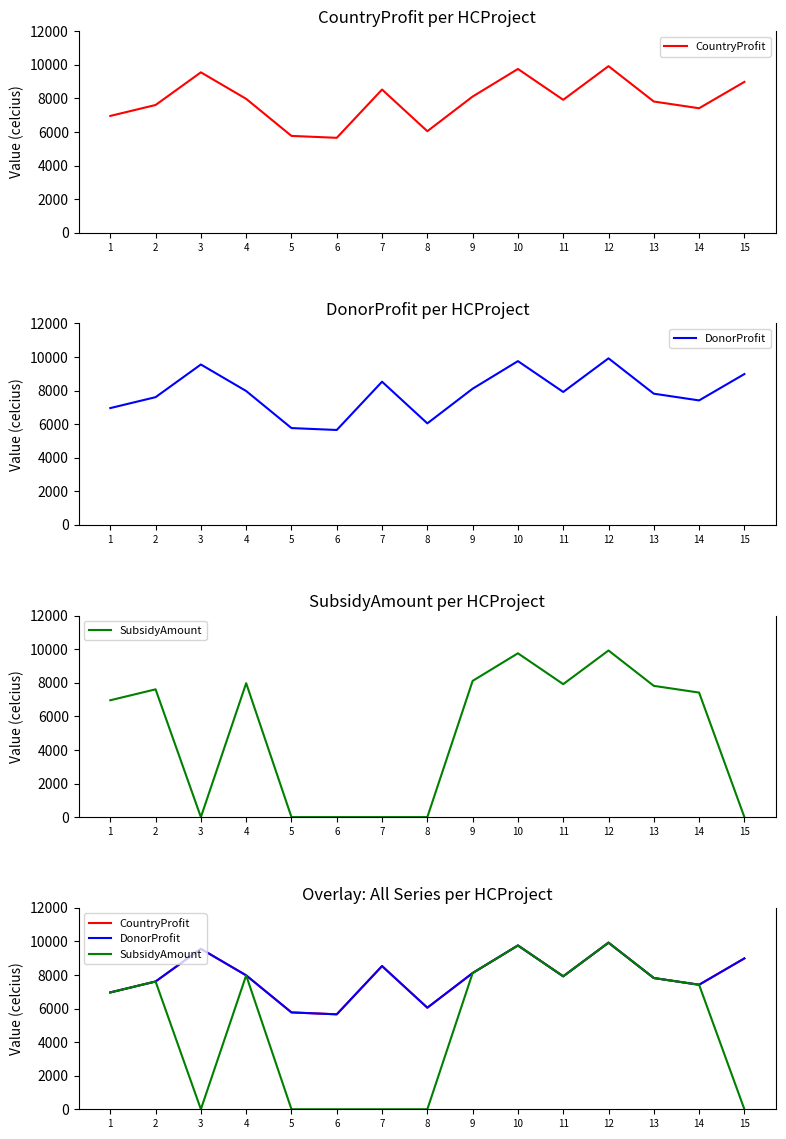

Which series has the largest range (max minus min)?

SubsidyAmount